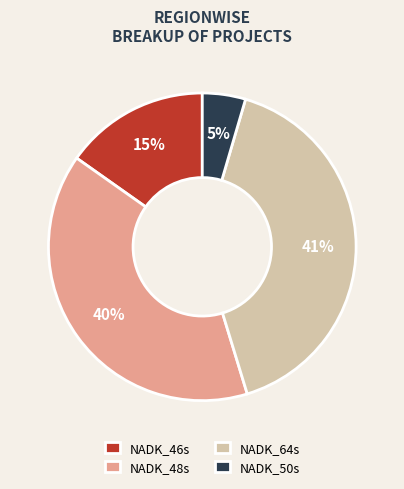

Combined, do NADK_50s and NADK_64s account for over 50%?

No